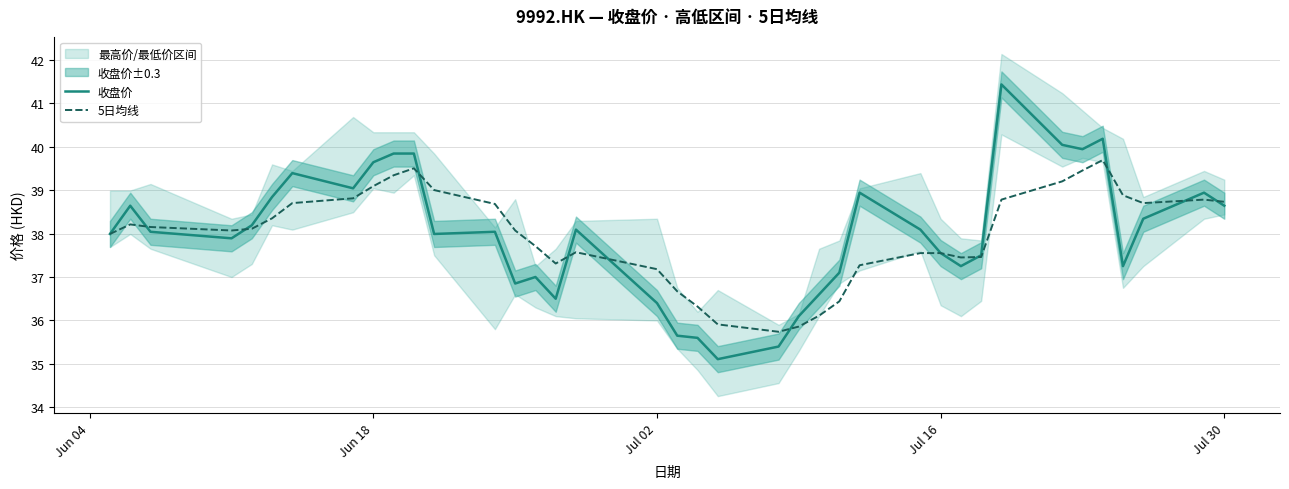

True or false: 收盘价 and 5日均线 intersect in this chart.

True